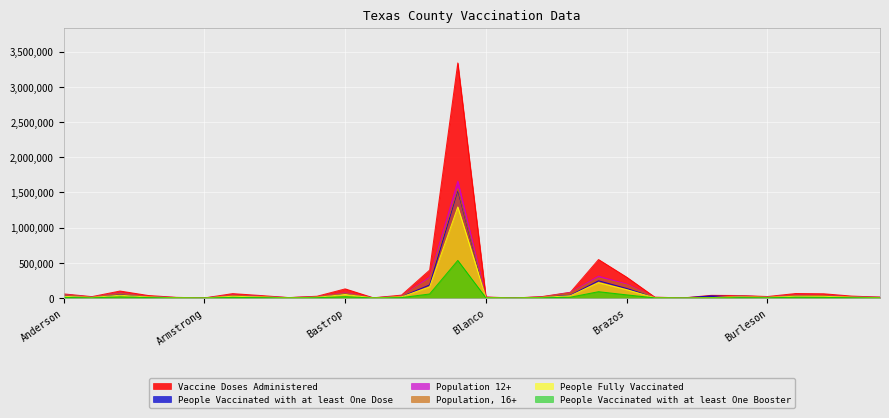

At which label does People Fully Vaccinated first exceed 14033?

Anderson